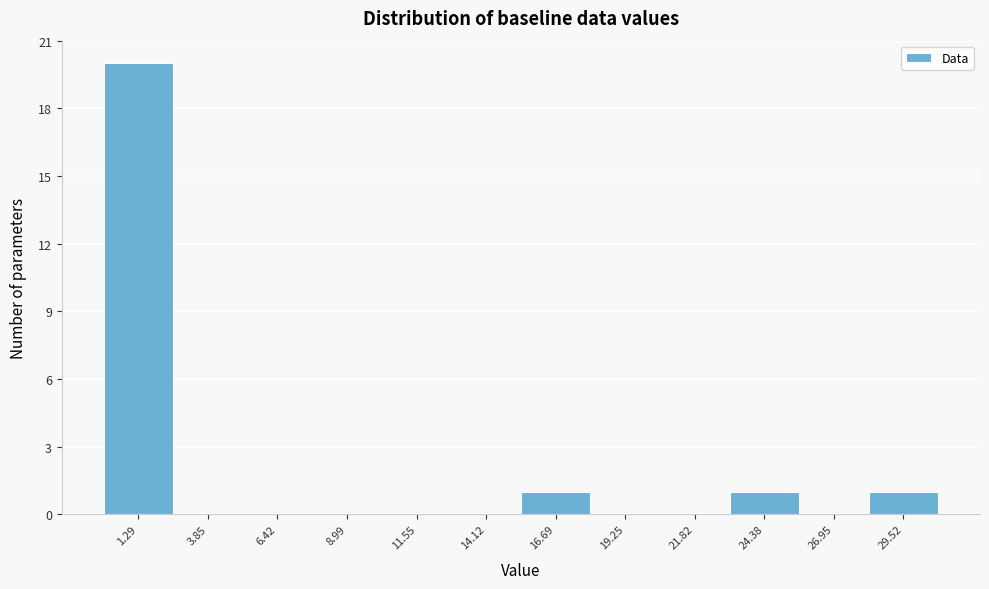

Reading left to right, list every bar in this chart as the range it spans on the x-axis followed by its height. Neither the bar edges nor the heights are printed on the chart, so give them approximately, as read against the axes.

0.0 to 2.5: 20
2.5 to 5.0: 0
5.0 to 7.5: 0
7.5 to 10.5: 0
10.5 to 13.0: 0
13.0 to 15.5: 0
15.5 to 18.0: 1
18.0 to 20.5: 0
20.5 to 23.0: 0
23.0 to 25.5: 1
25.5 to 28.0: 0
28.0 to 31.0: 1